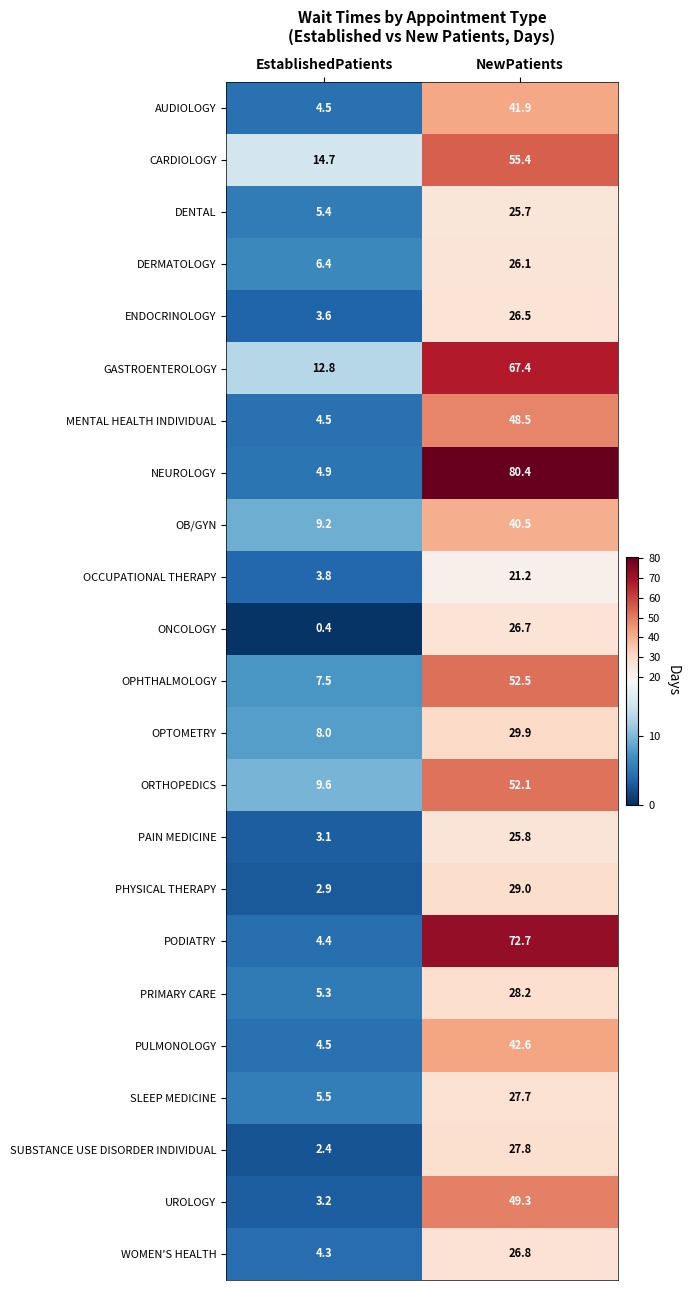

What is the total value across all series at EstablishedPatients?

130.9